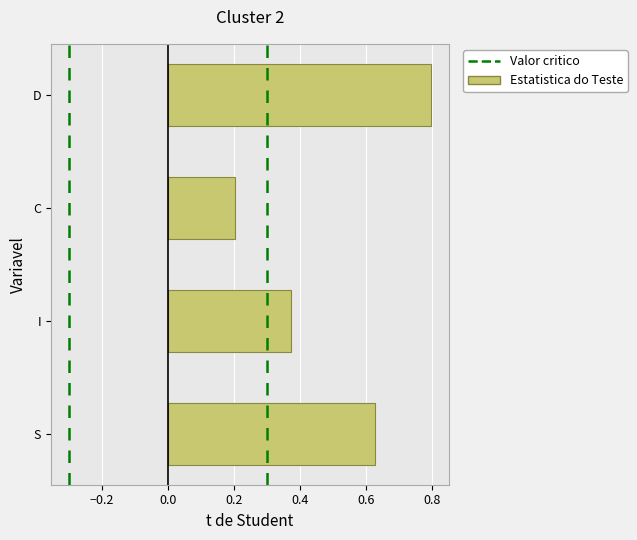

What is the change in value from S to D?

+0.2